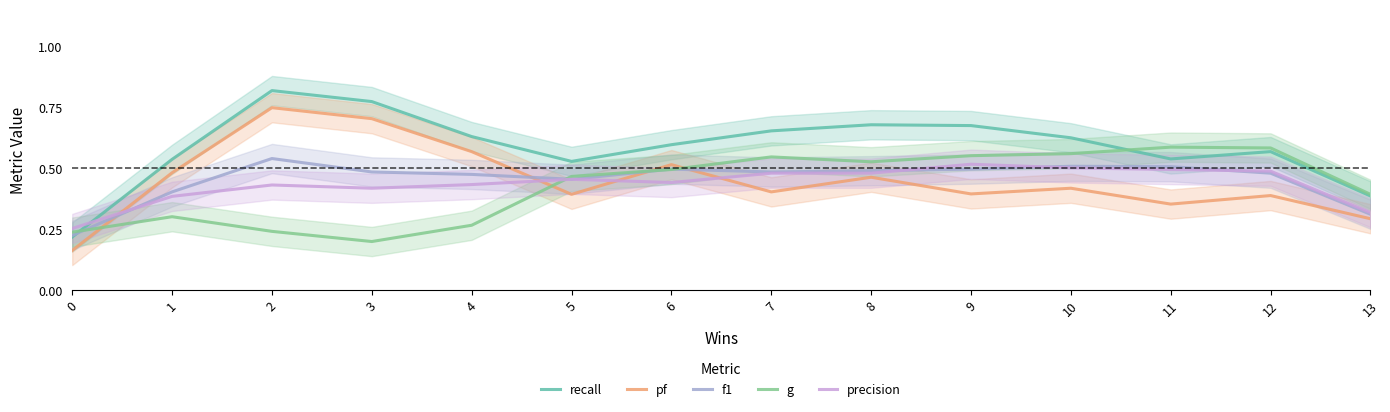

Which series ends up on top after the final intersection of precision and g?

g